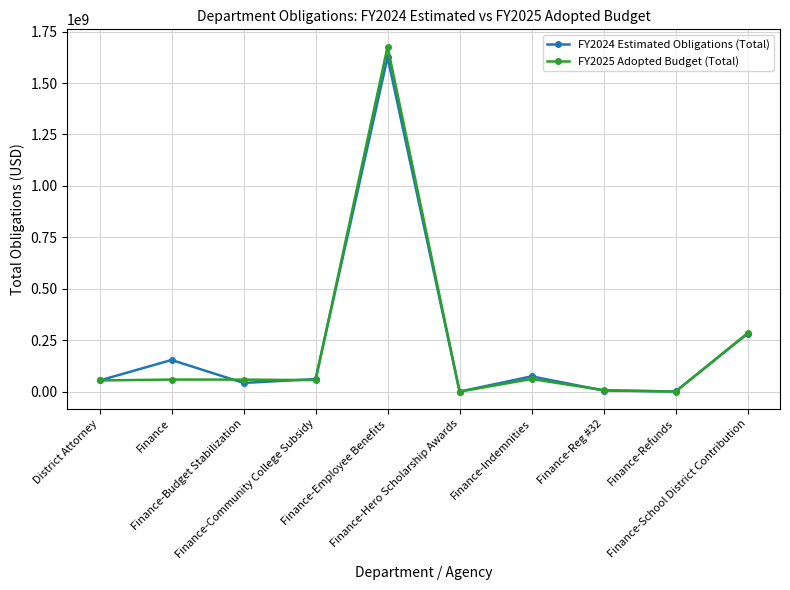

How many values in the FY2025 Adopted Budget (Total) series are below 58291000?

5